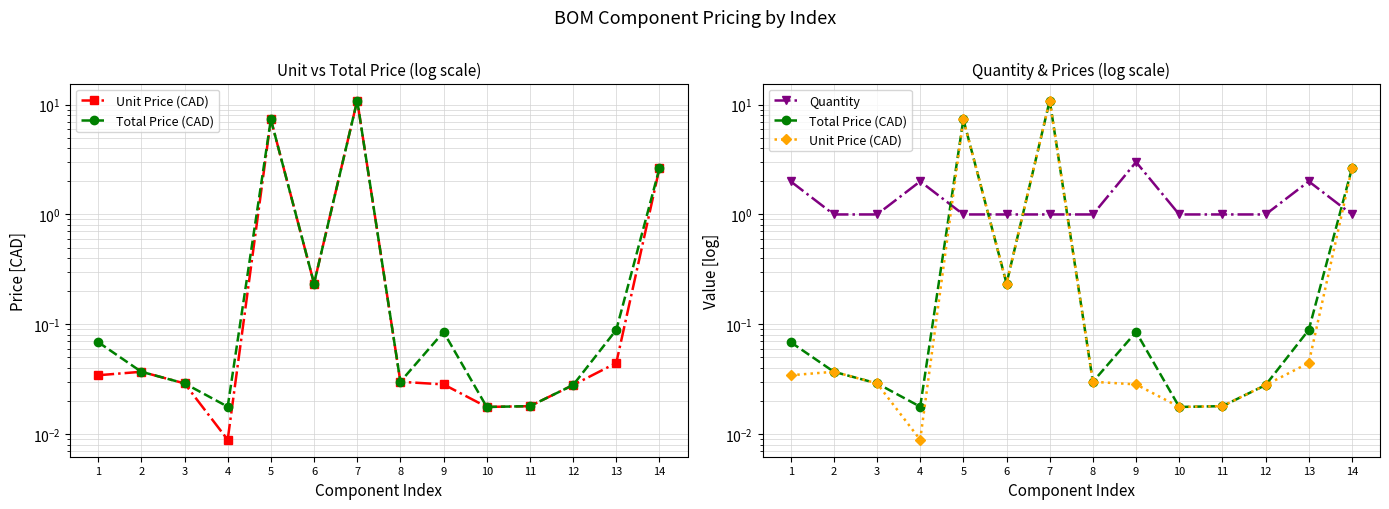

Which series has the largest range (max minus min)?

Unit Price (CAD)